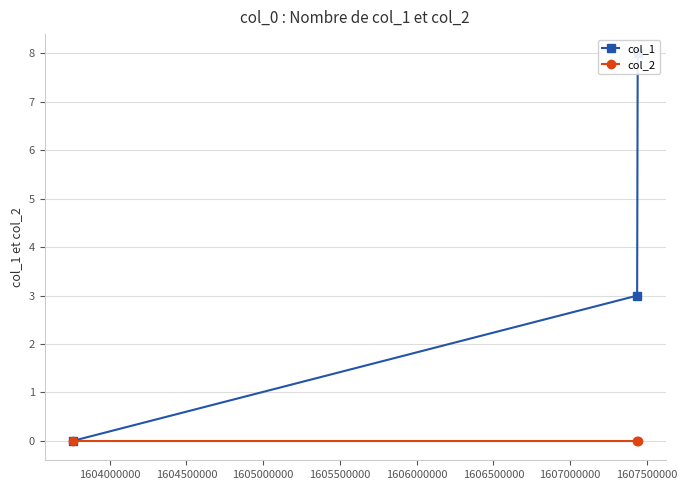

Is the value of col_2 at 1604000000 greater than the value of col_1 at 1603500000?

No